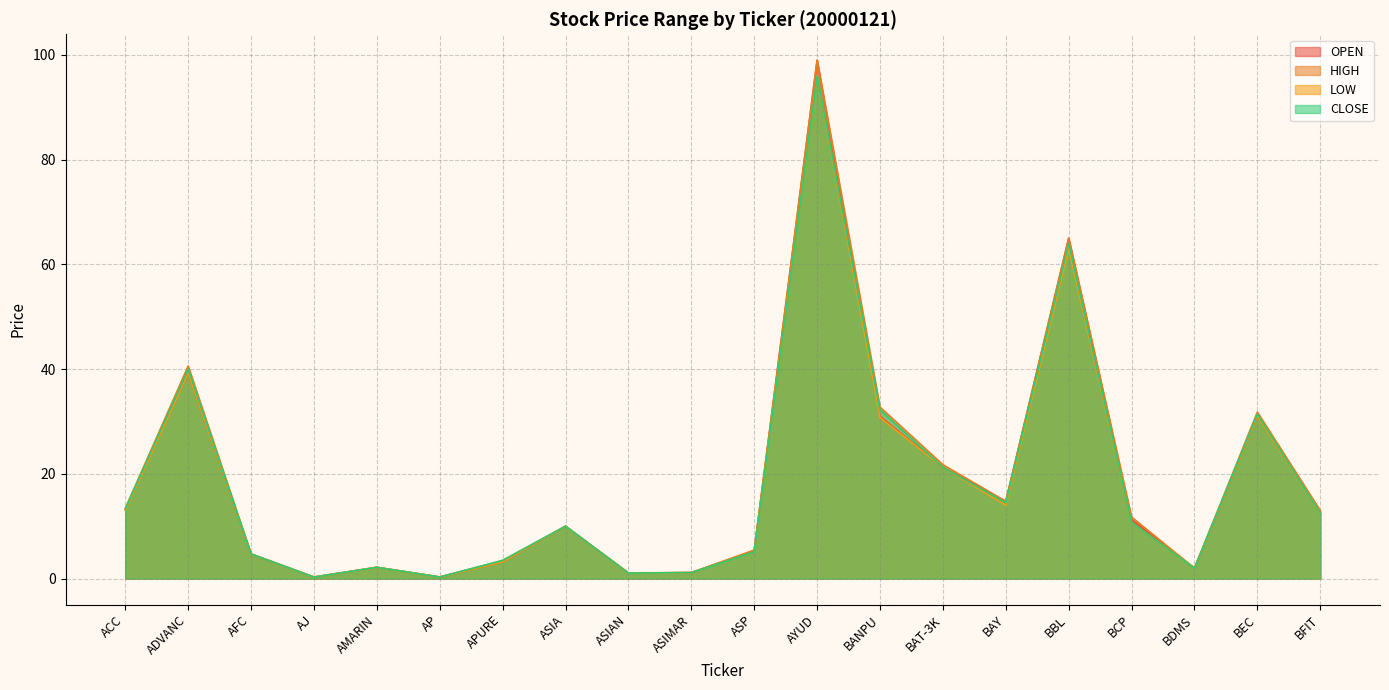

At which category is the sum across all series the highest?

AYUD